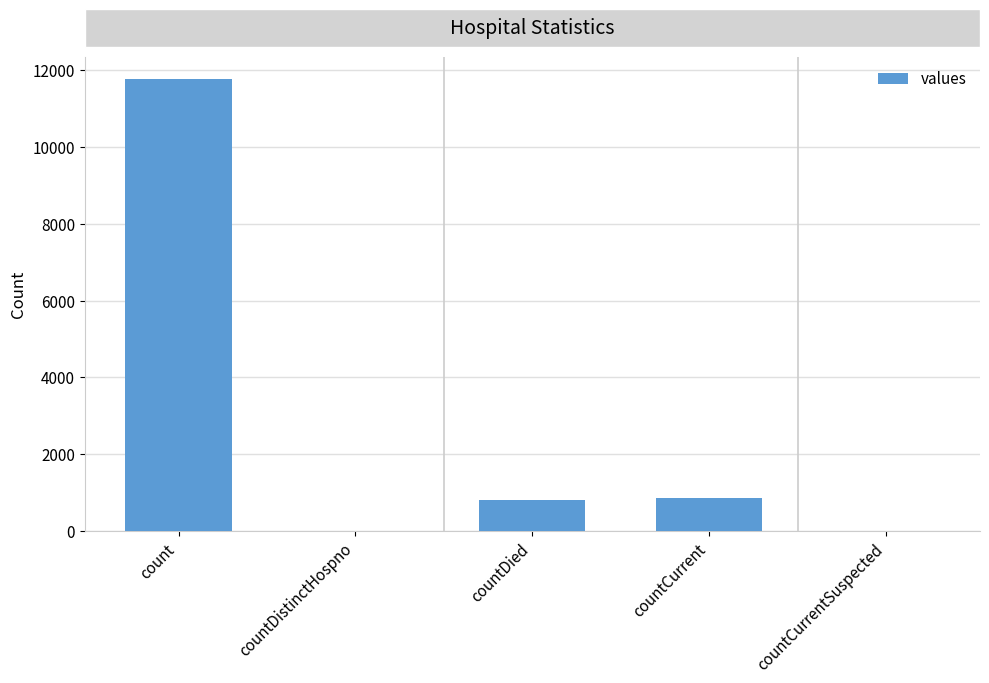

What is the change in value from count to countDistinctHospno?

-11758